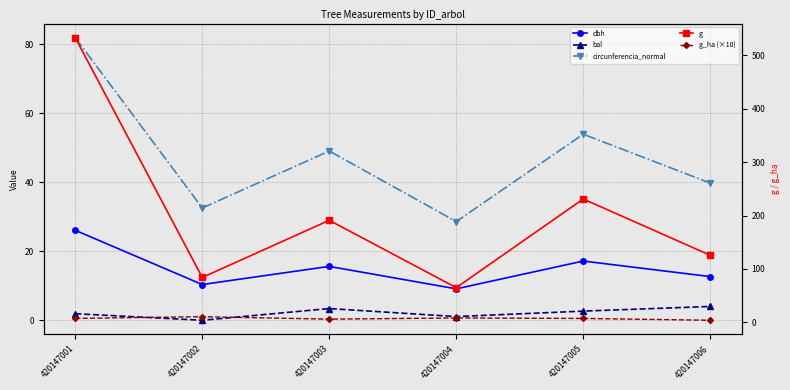

Where is the first local maximum for dbh?

420147003